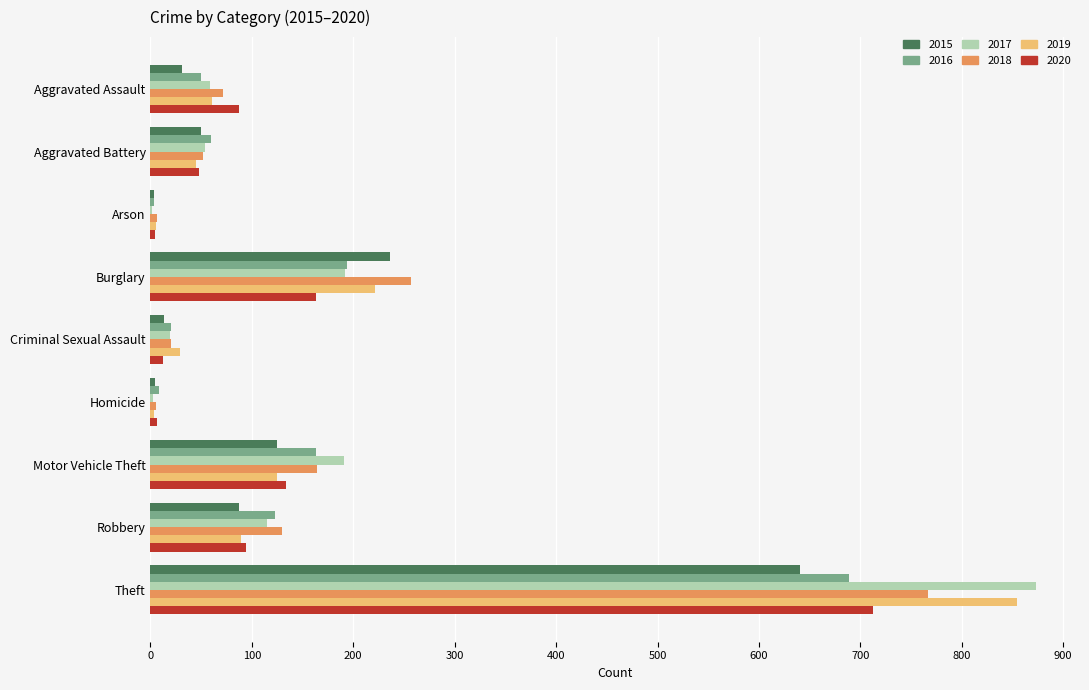

What is the sum of all 2019 values?

1433